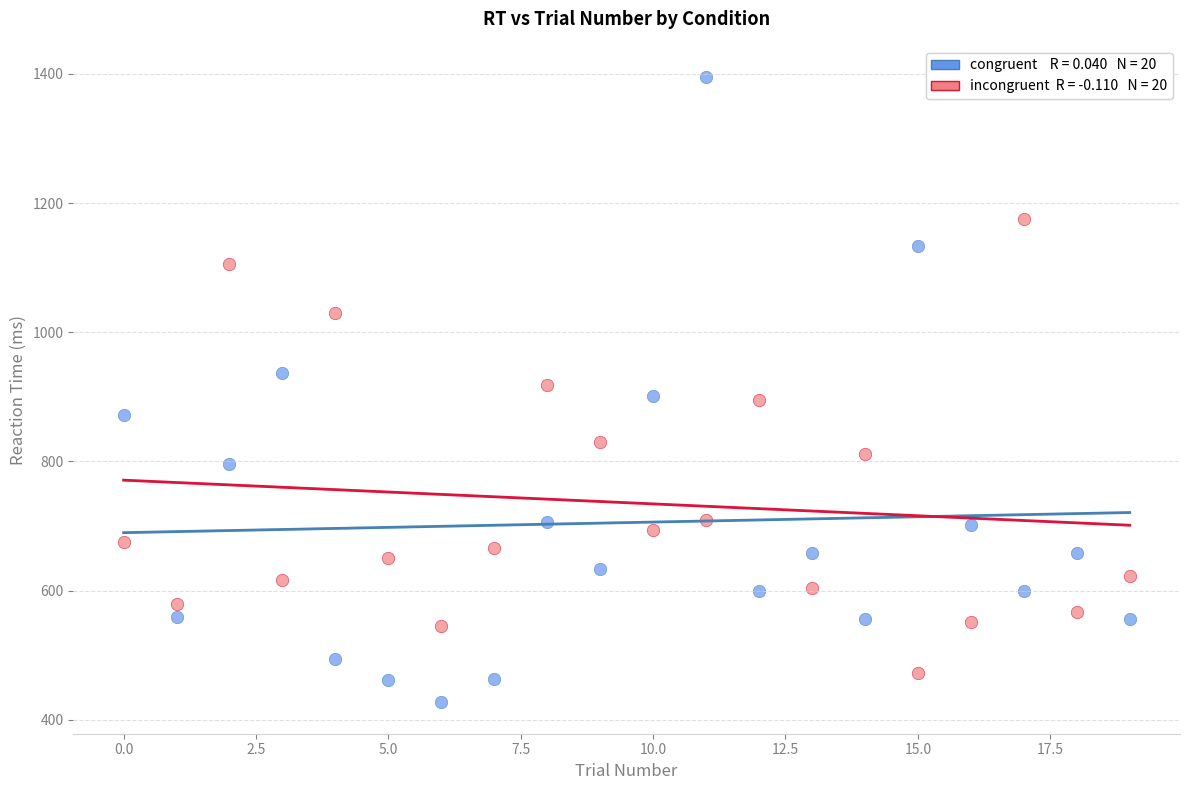

Across all data points, what is the range of Y values (max minus min)?

968